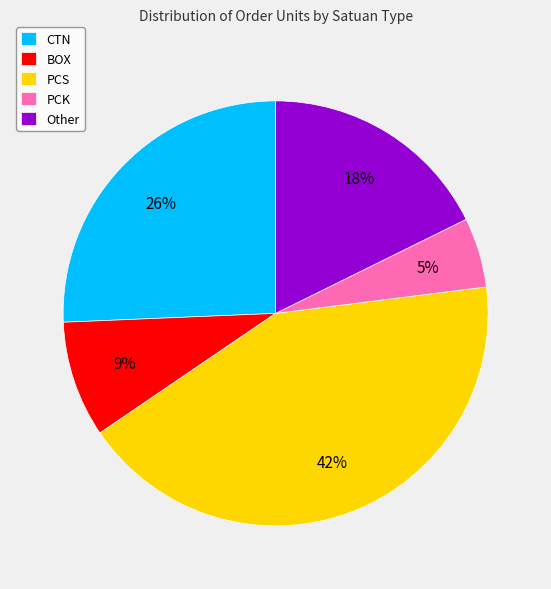

The Other slice represents 28% of the pie. True or false?

False